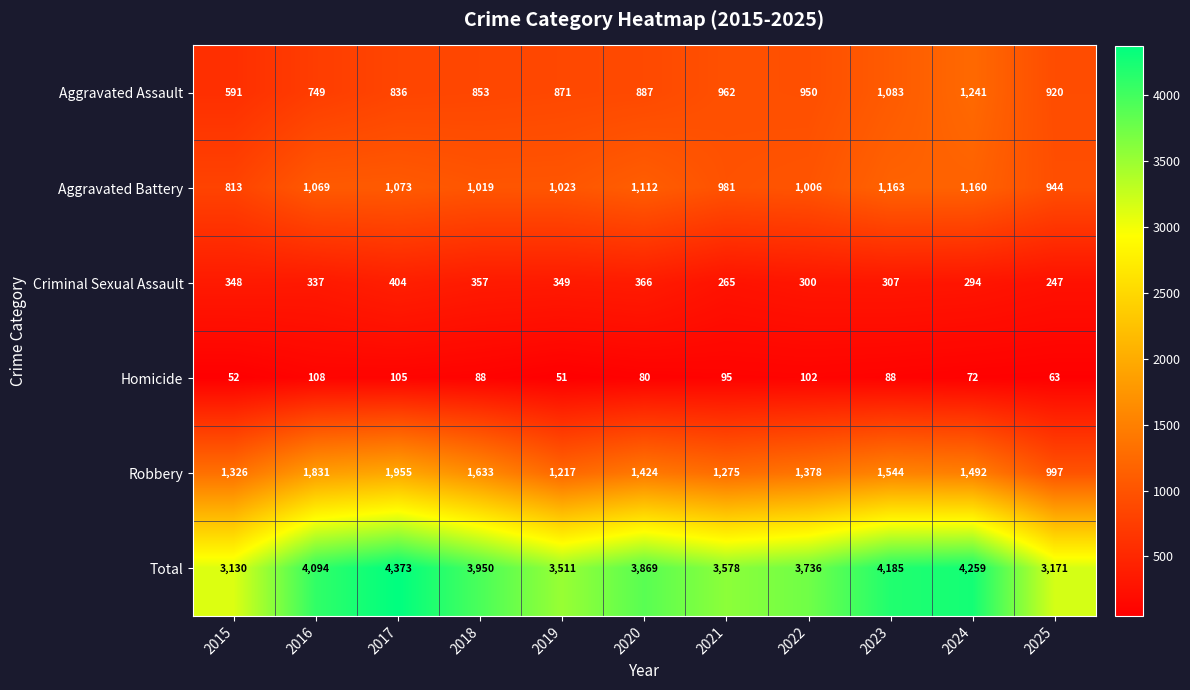

The value of Total at 2021 is 3578. True or false?

True